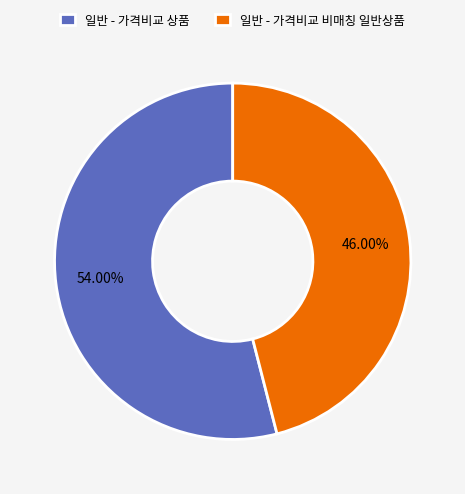

Do 일반 - 가격비교 상품 and 일반 - 가격비교 비매칭 일반상품 together represent more than half of the pie?

Yes